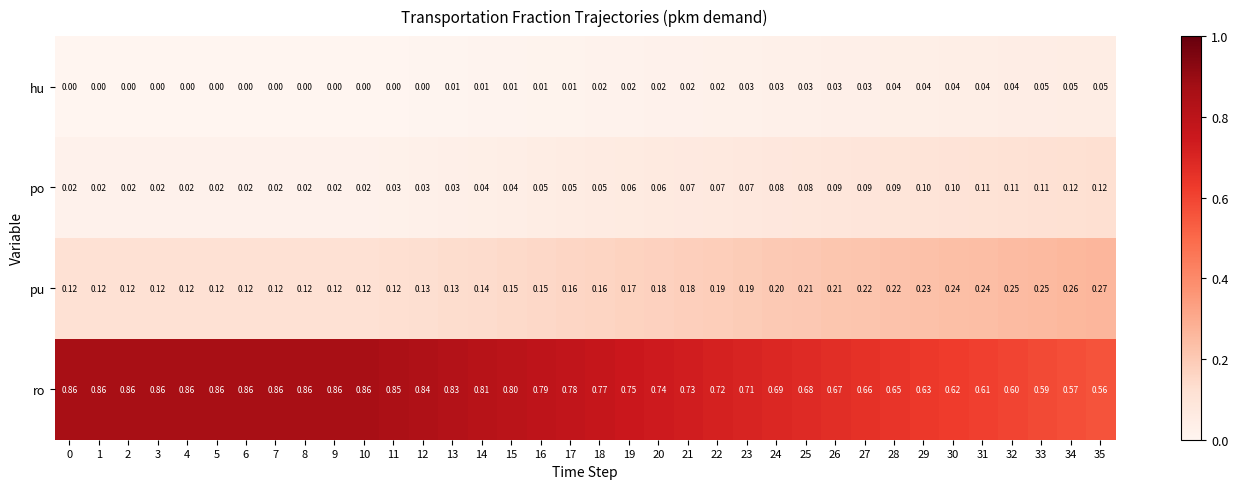

Which series changed the most between 4 and 14?

ro